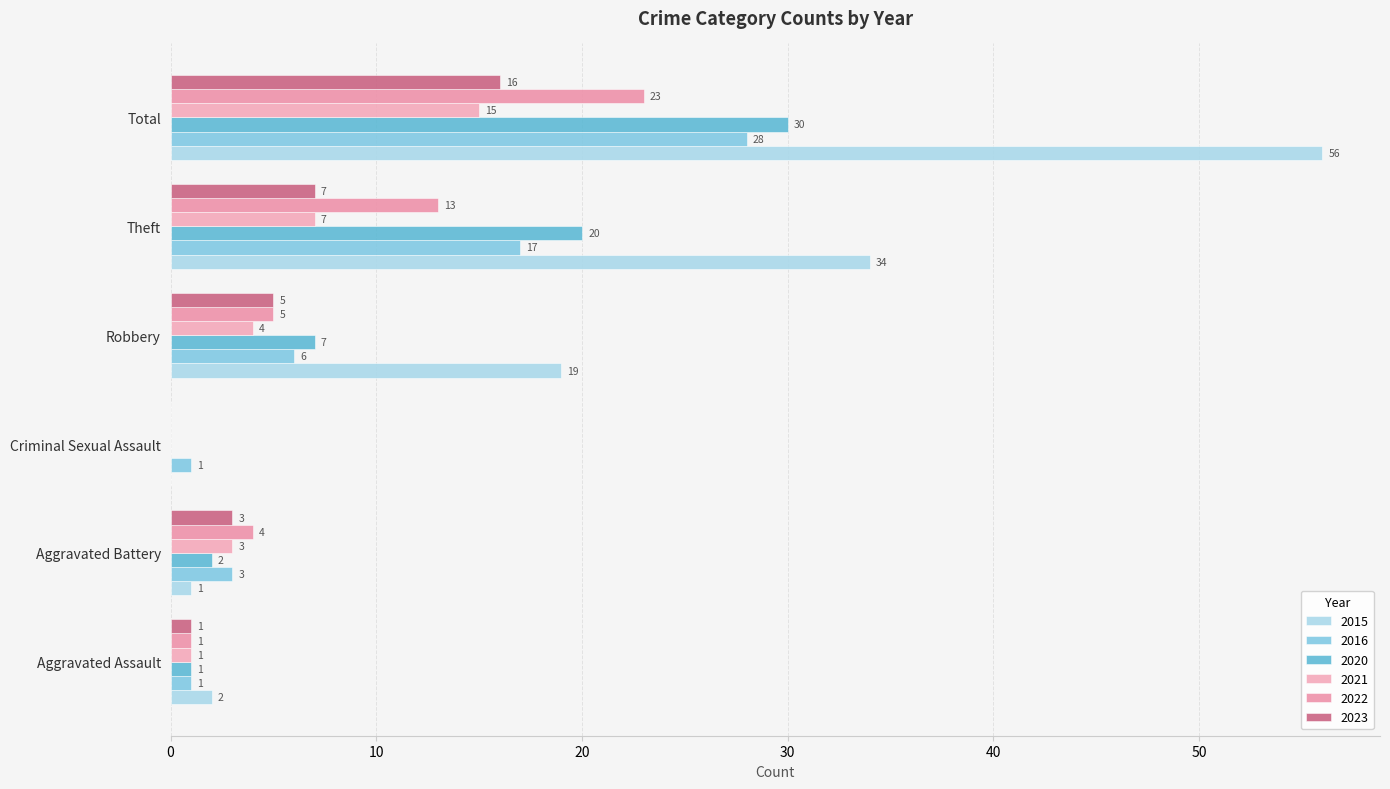

What is the total value across all series at Aggravated Assault?

7